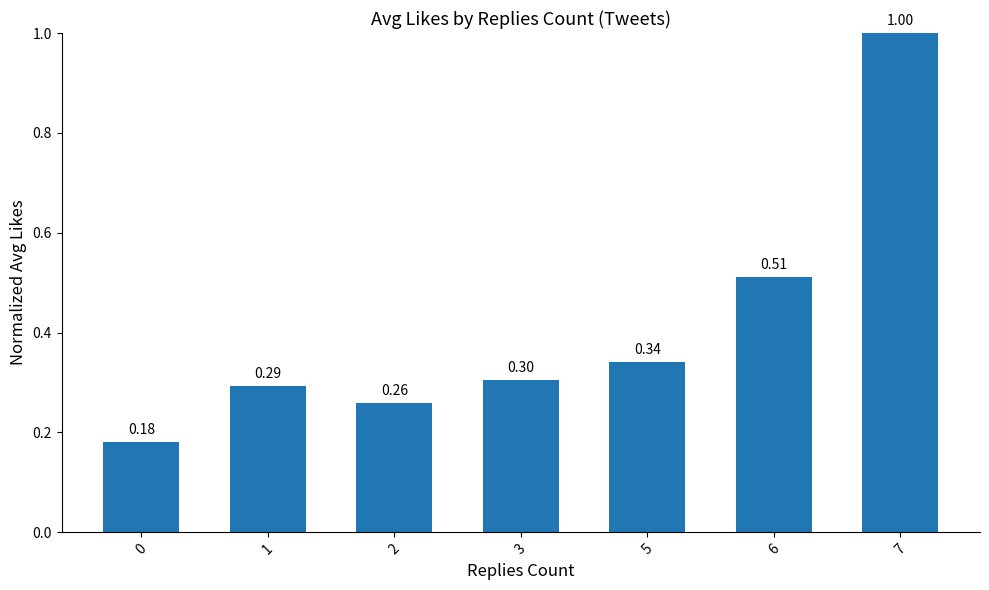

What is the change in value from 0 to 1?

+0.1